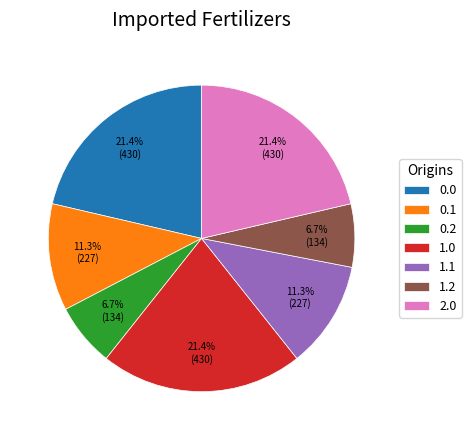

To the nearest percent, what is the difference between the largest and smallest slice percentages?

15%